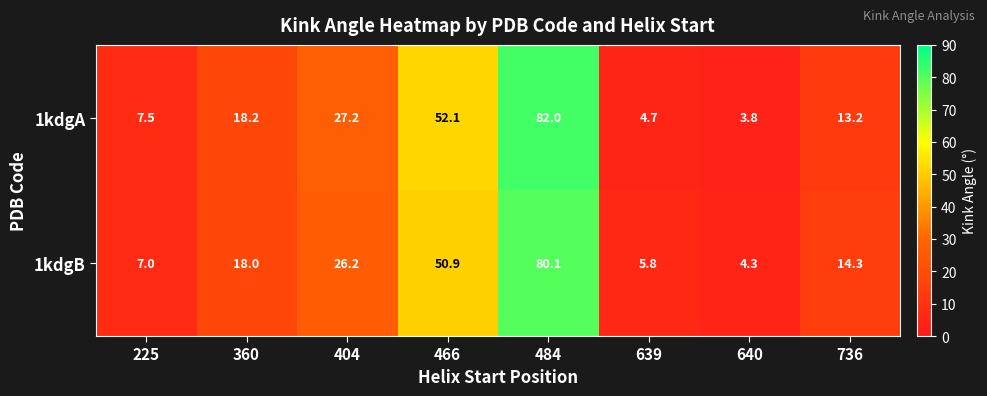

Where is 1kdgA nearest to the value 42?

466